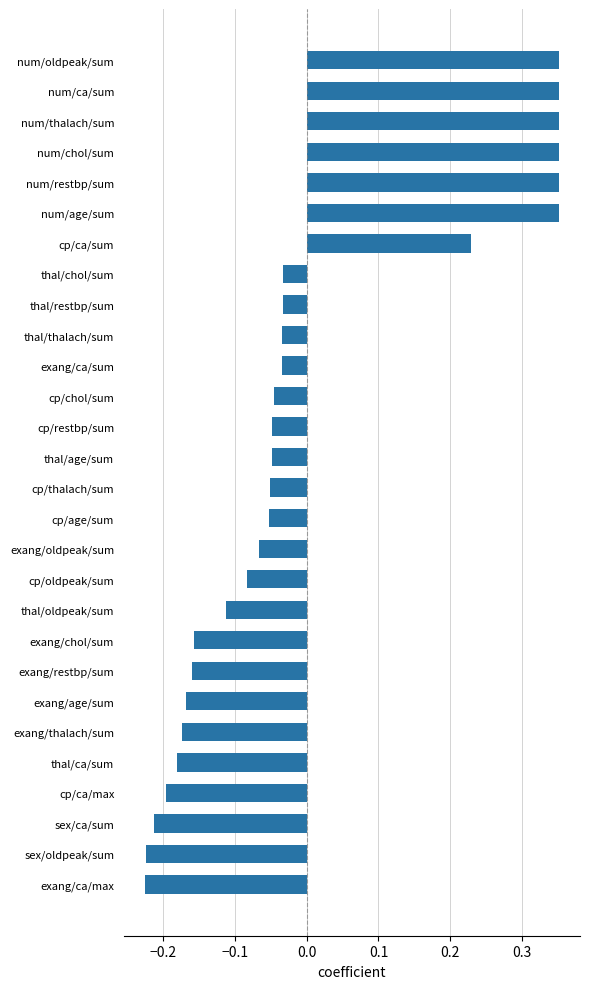

Which has a higher value, exang/thalach/sum or exang/ca/sum?

exang/ca/sum